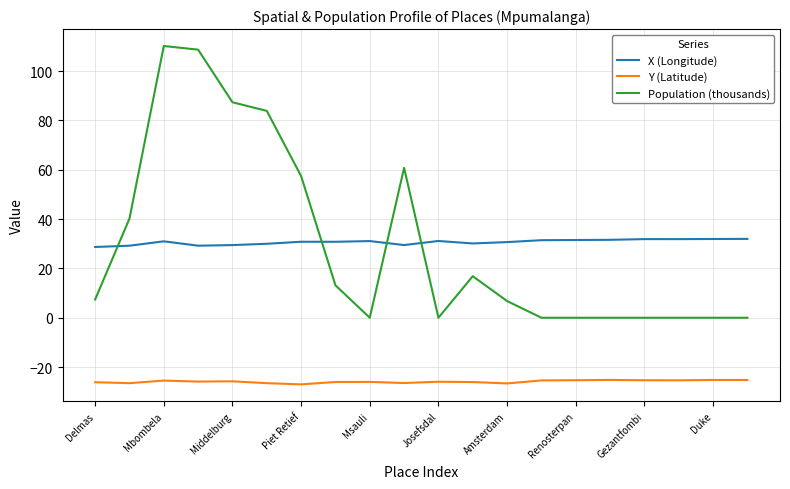

What is the difference between the maximum and minimum values in the Population (thousands) series?

110.2